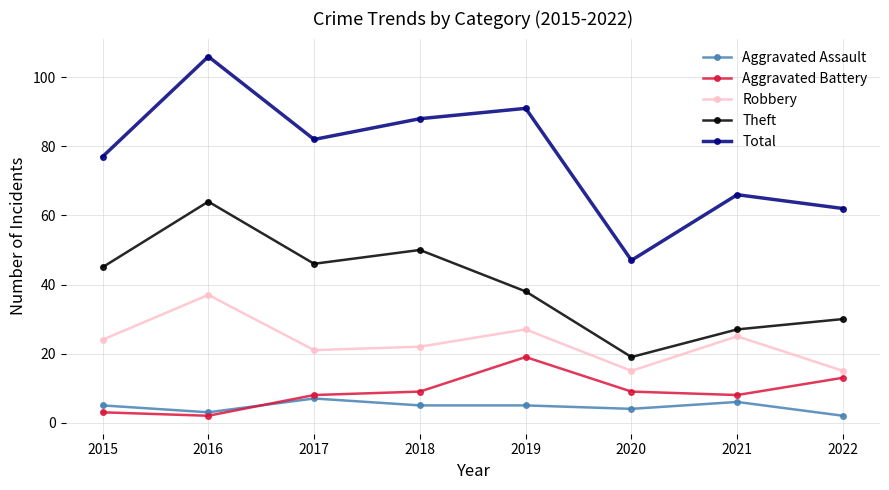

True or false: Total and Aggravated Assault cross at least once.

False